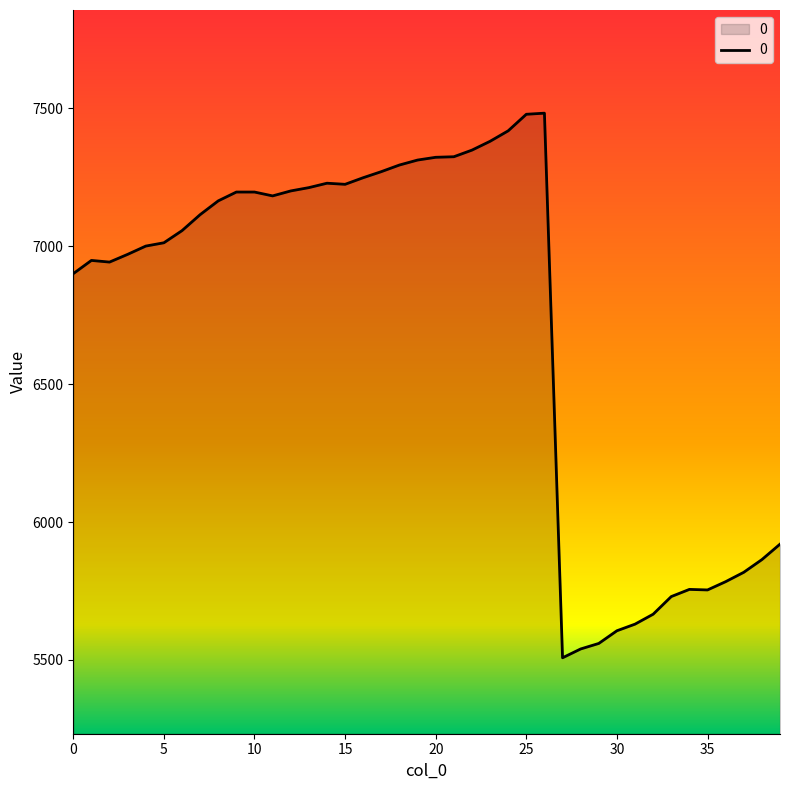

What is the difference between the maximum and minimum values?

1975